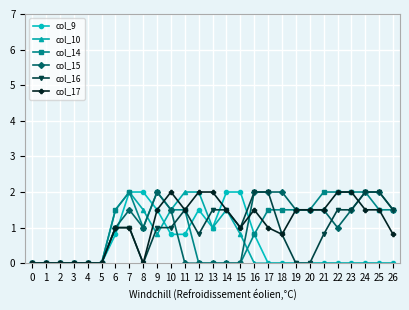

Which series changed the most between 9 and 23?

col_9